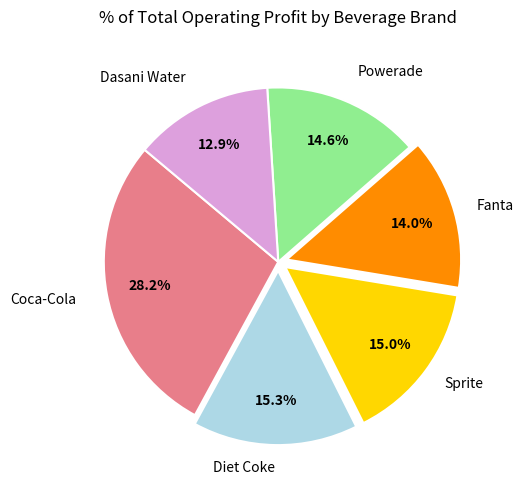

To the nearest percent, what is the average slice percentage?

17%